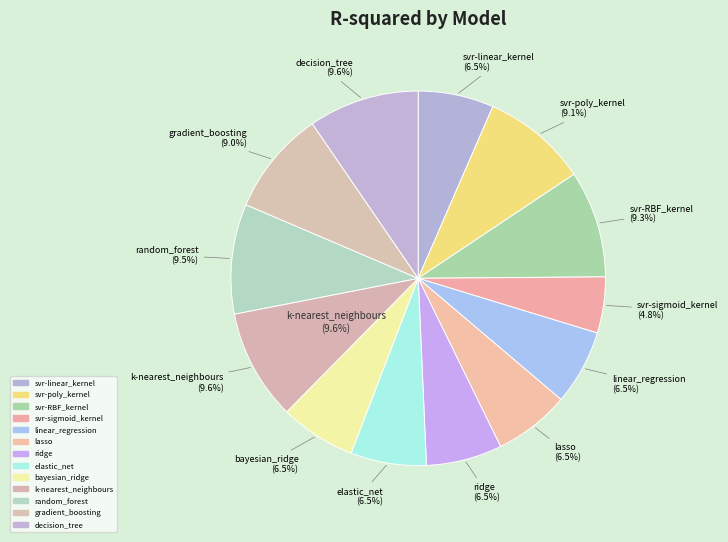

Does any single category account for the majority?

No